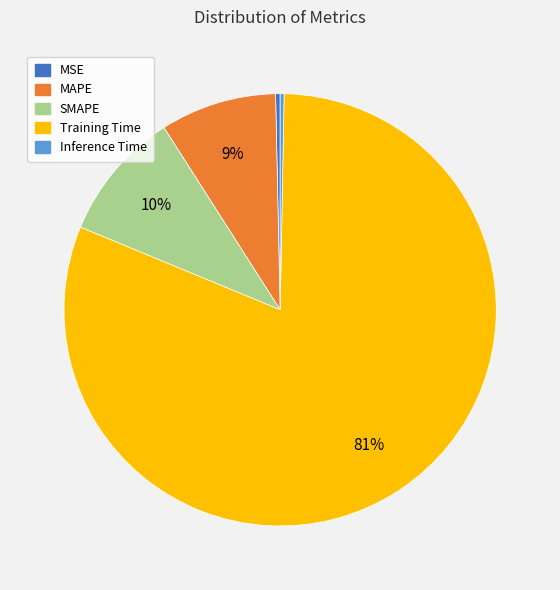

Count the number of slices in the pie.

5